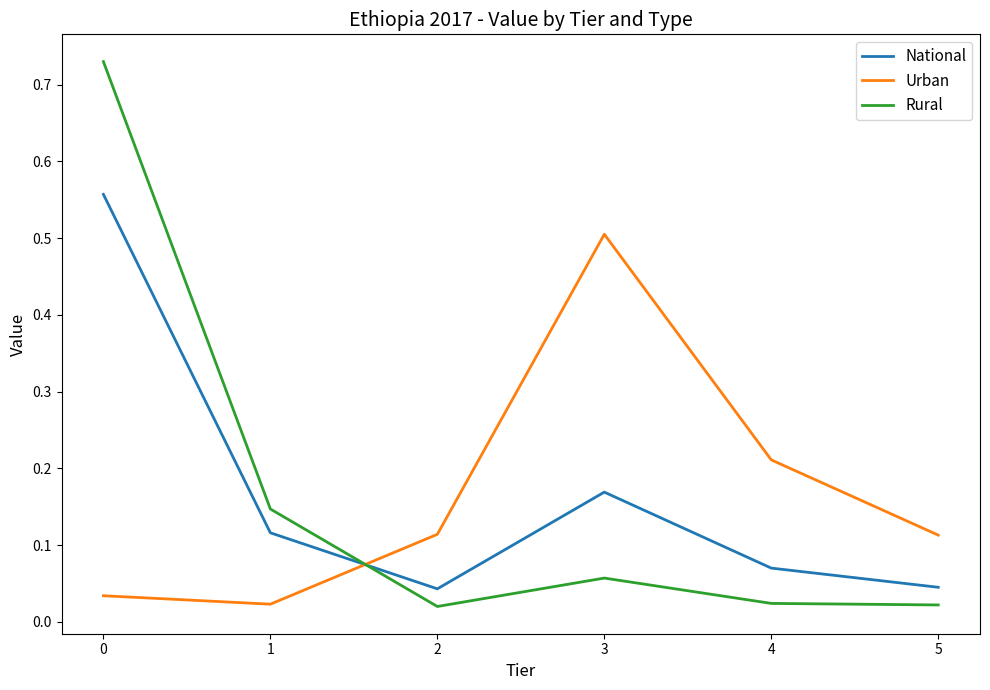

Where do Rural and Urban first cross each other?

1 and 2